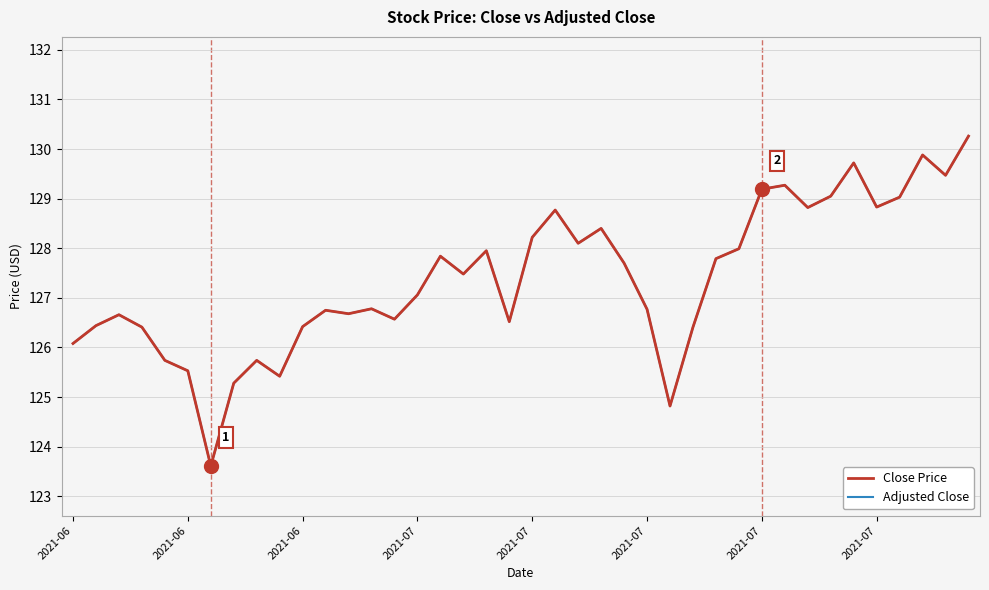

What is the label of the 15th point from the left?

14